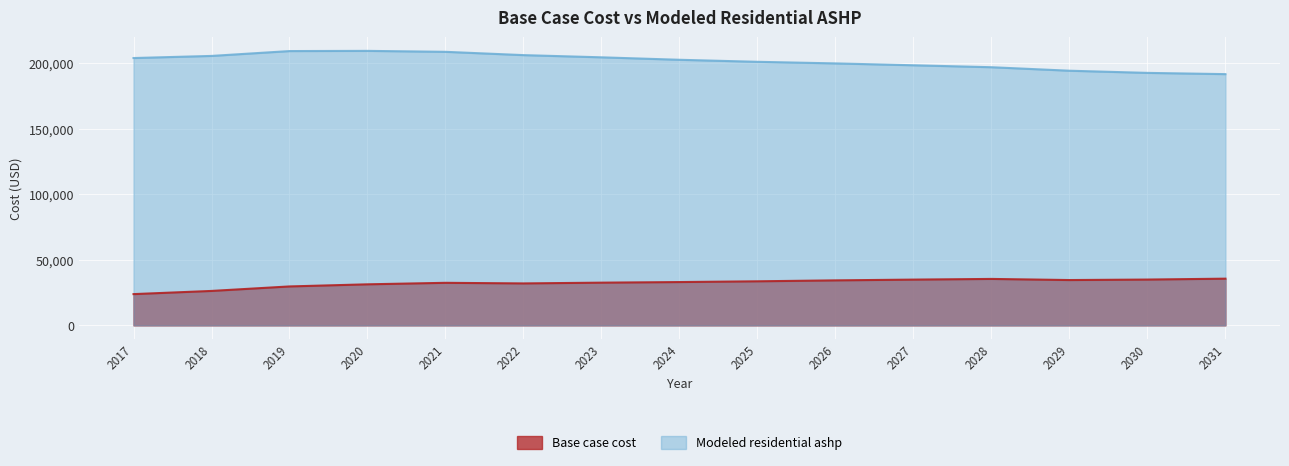

Reading left to right, what are all the values shown in this chart?

Base case cost: 23851.6	26275.4	29709.2	31325.1	32469.7	32014.3	32596.0	33048.5	33630.3	34341.4	34923.1	35440.3	34586.8	34958.5	35640.0
Modeled residential ashp: 204032.7	205644.8	209348.7	209497.5	208777.6	206259.8	204579.7	202703.3	201155.9	199936.0	198515.2	197023.8	194355.6	192702.5	191751.5